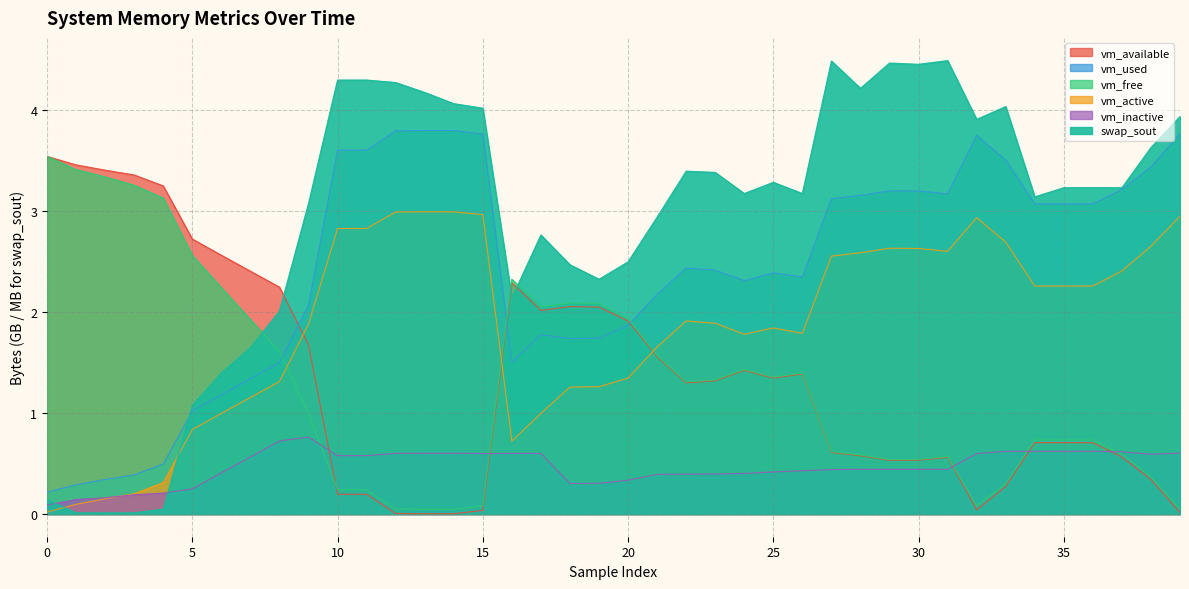

True or false: vm_used has more than 2 interior local peaks.

True